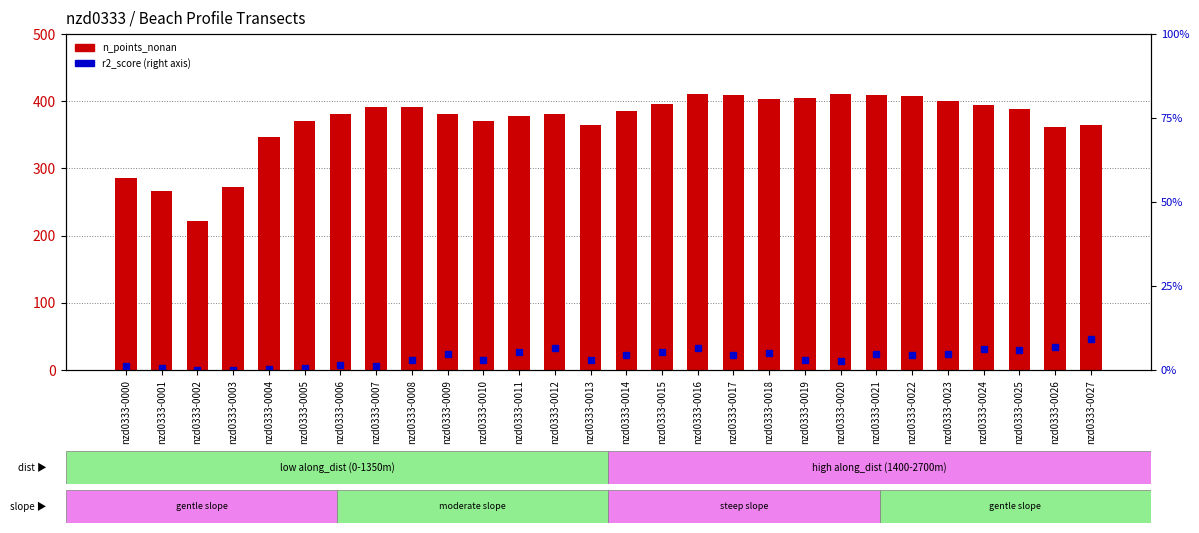

Rank the series by their average value, from highest to lowest.

n_points_nonan, r2_score